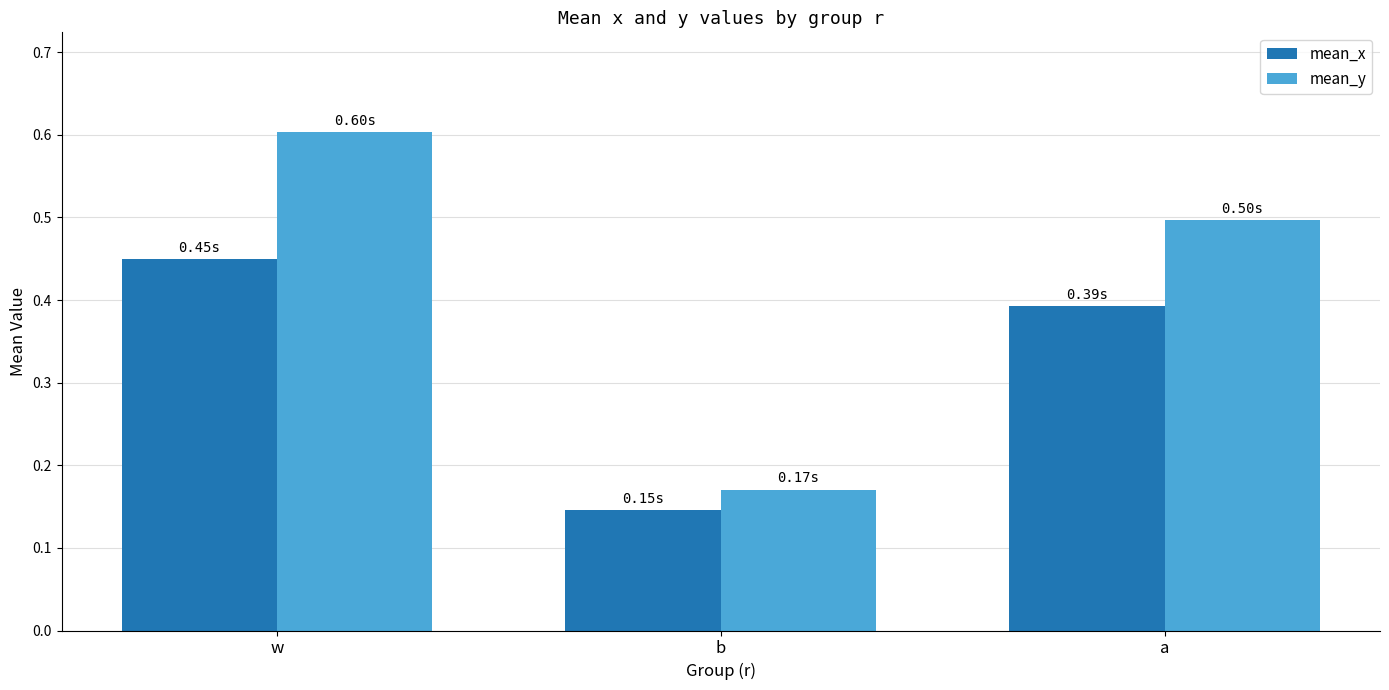

At b, list the series in order from smallest to largest.

mean_x, mean_y